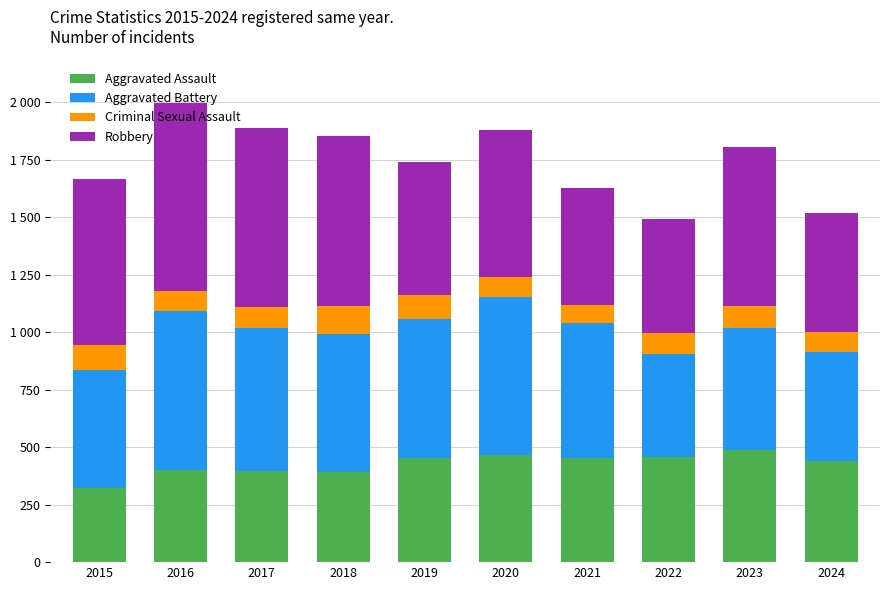

What is the average value of the Aggravated Assault series?

427